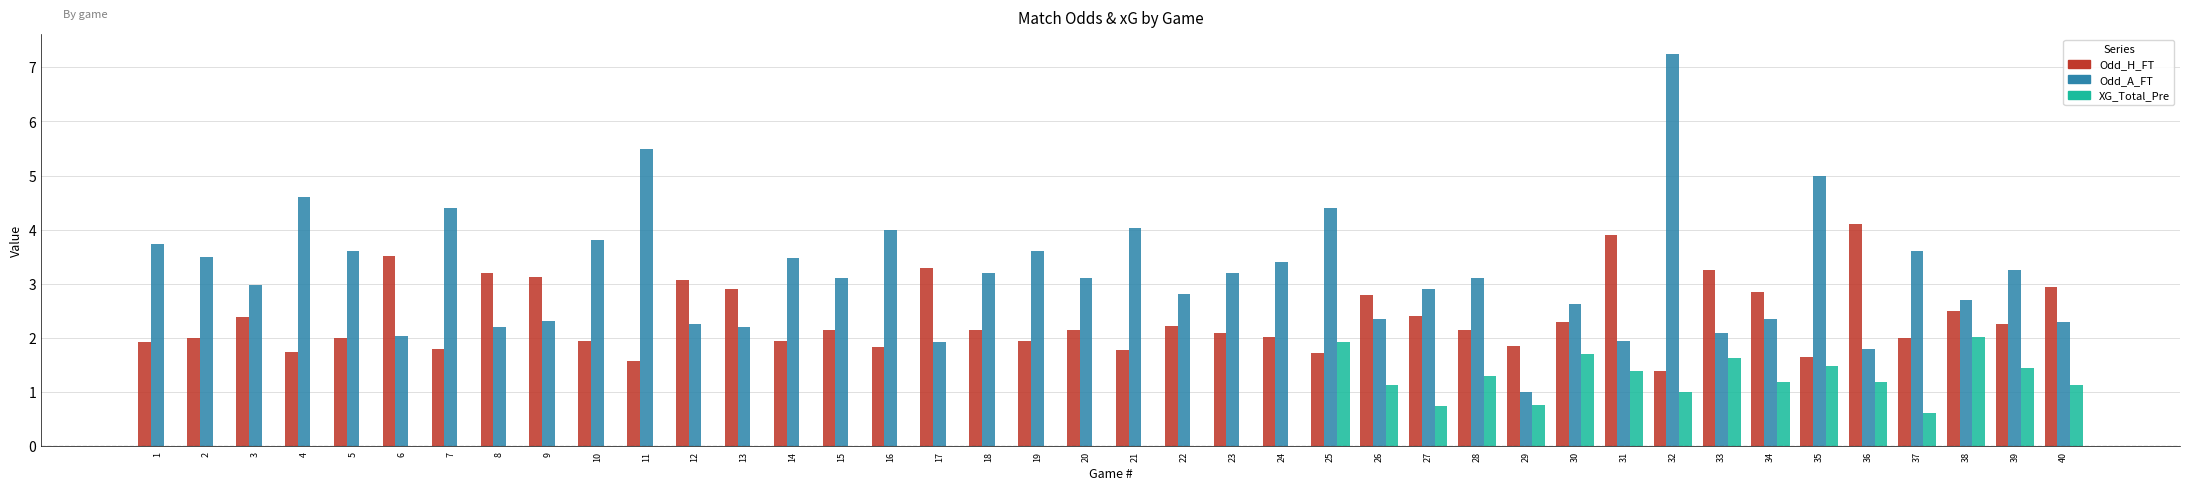

What value does the Odd_A_FT series have at 25?

4.4